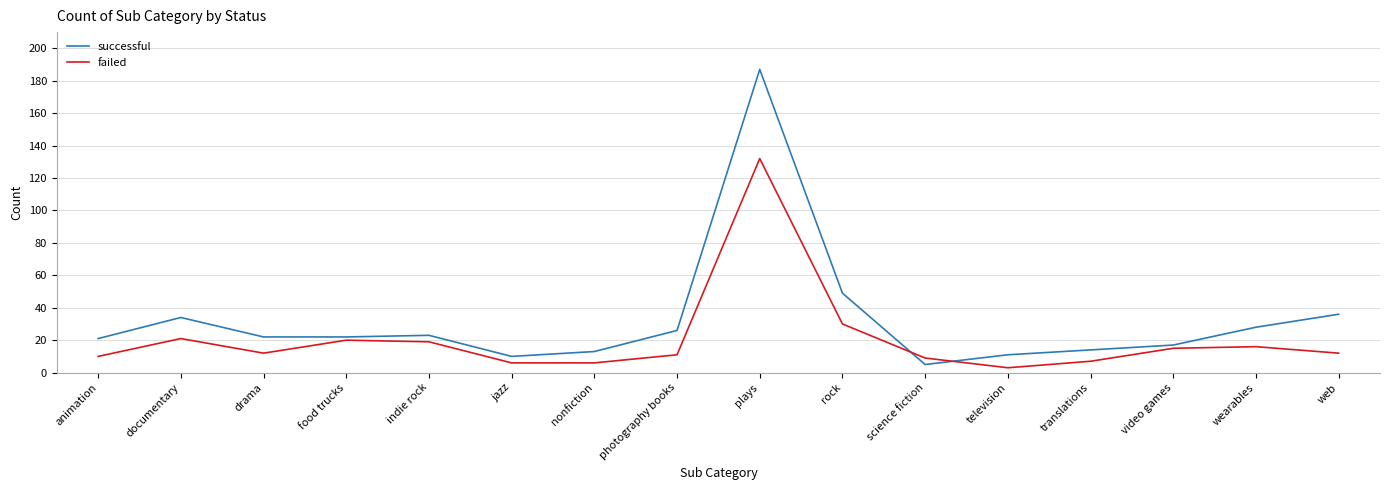

At which label is successful closest to 96?

rock